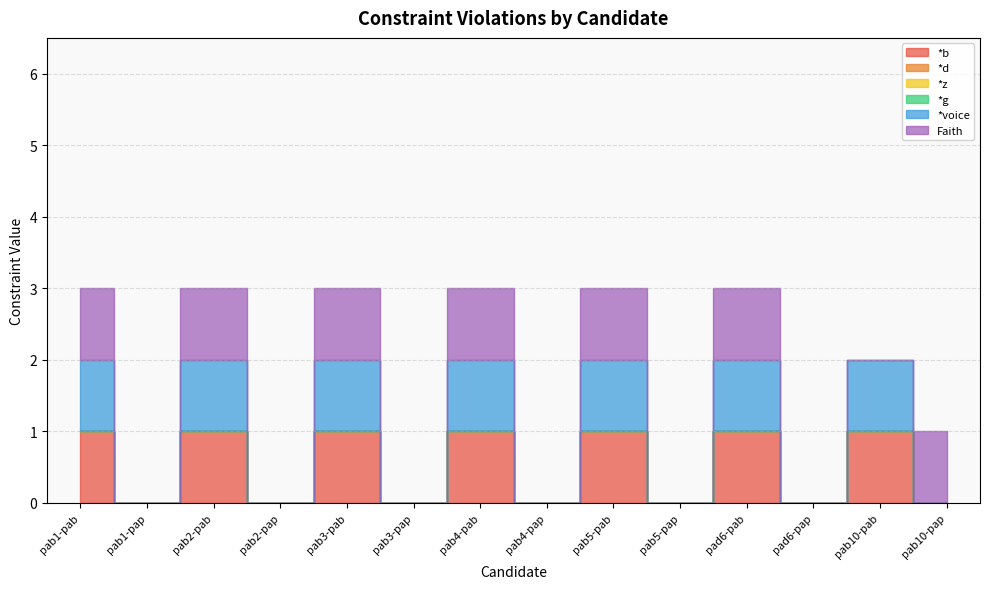

True or false: *voice and *b intersect in this chart.

False